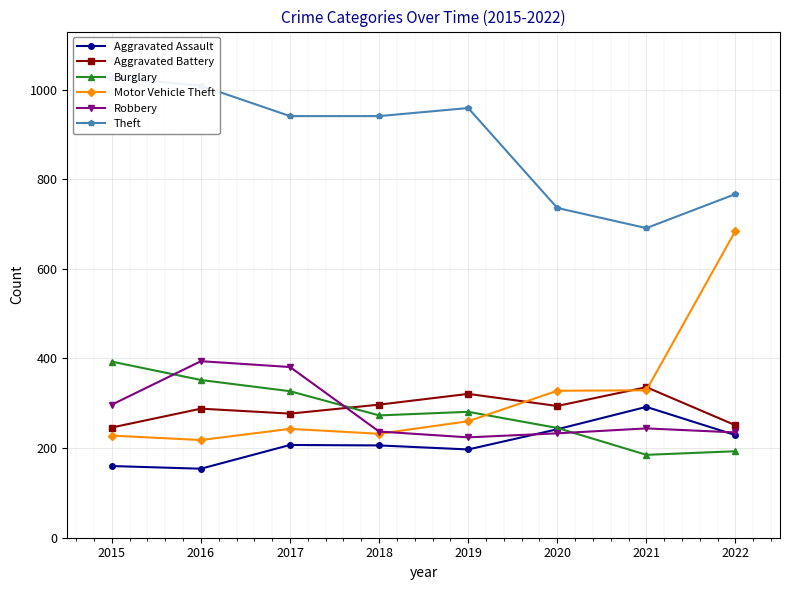

Between which two adjacent categories do Burglary and Aggravated Assault first intersect?

2020 and 2021